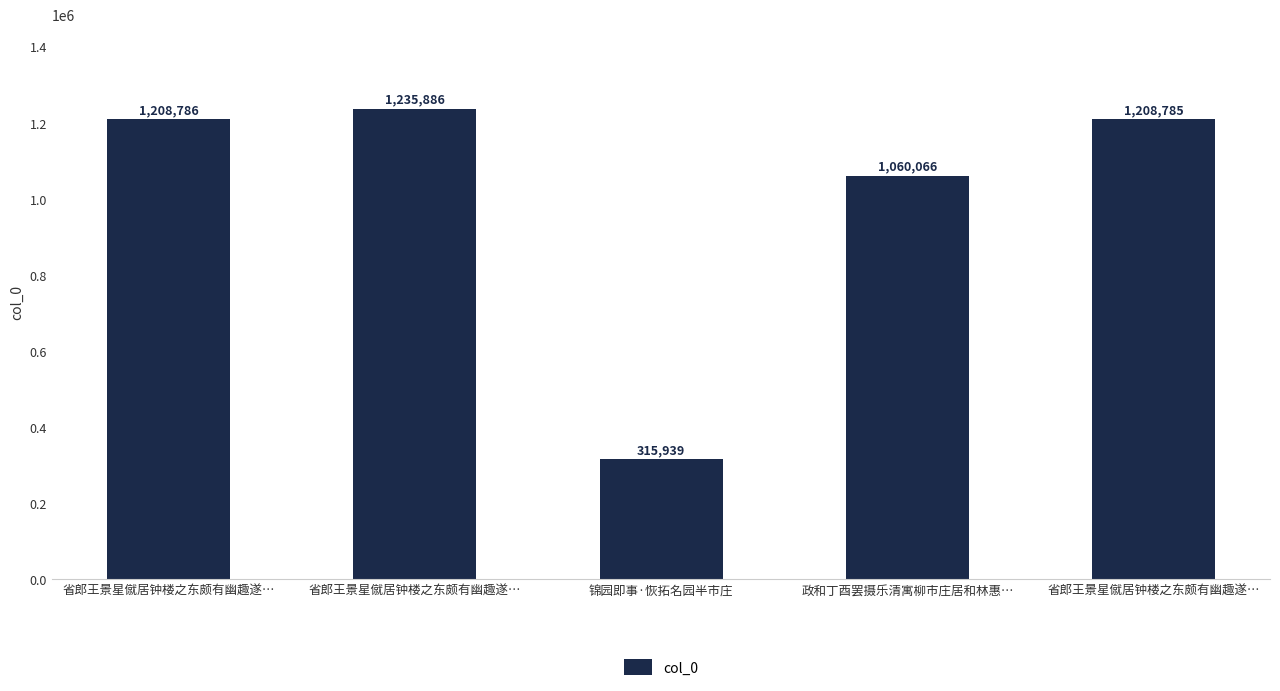

Reading right to left, transcribe all the data shown in this chart.

1208785	1060066	315939	1235886	1208786